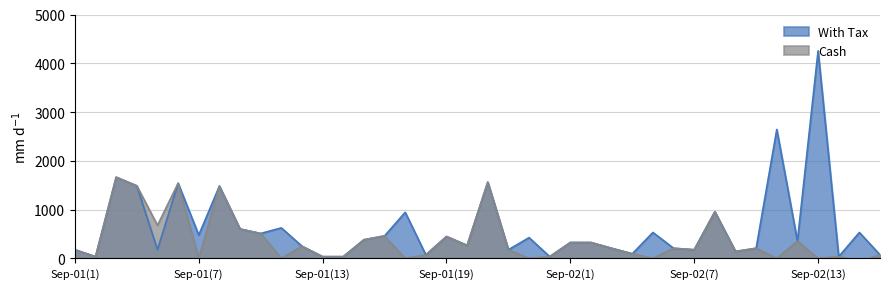

At which label does With Tax reach its peak?

Sep-02(13)